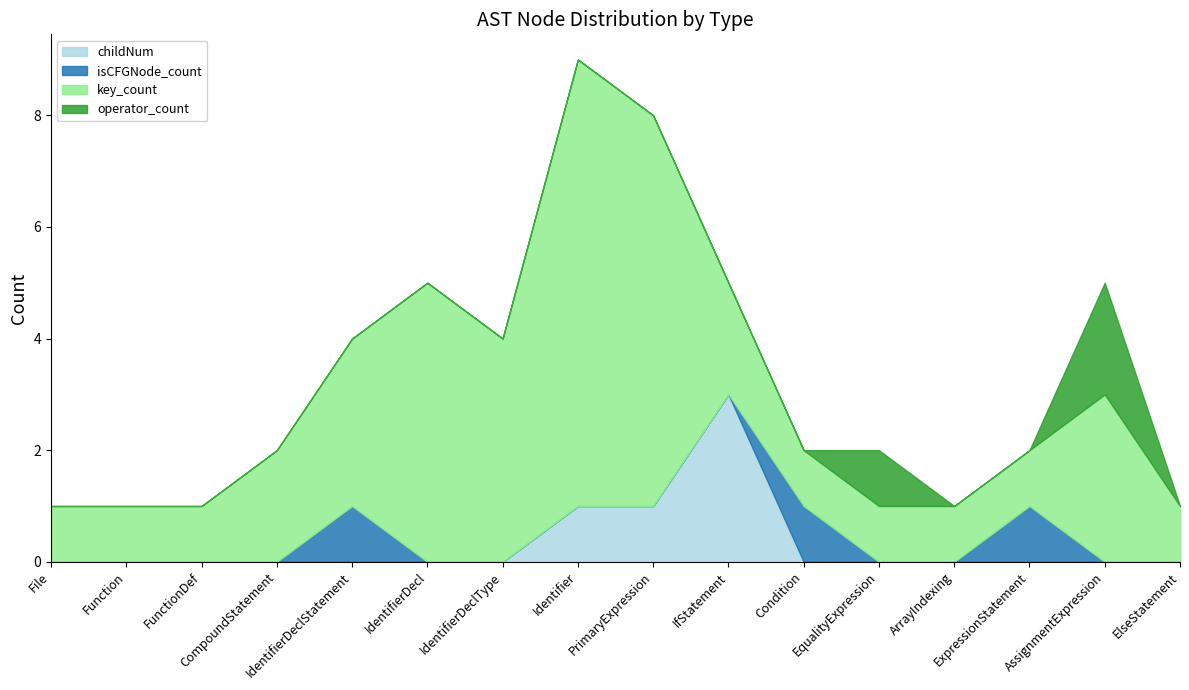

Does the chart display data point markers on the line(s)?

No